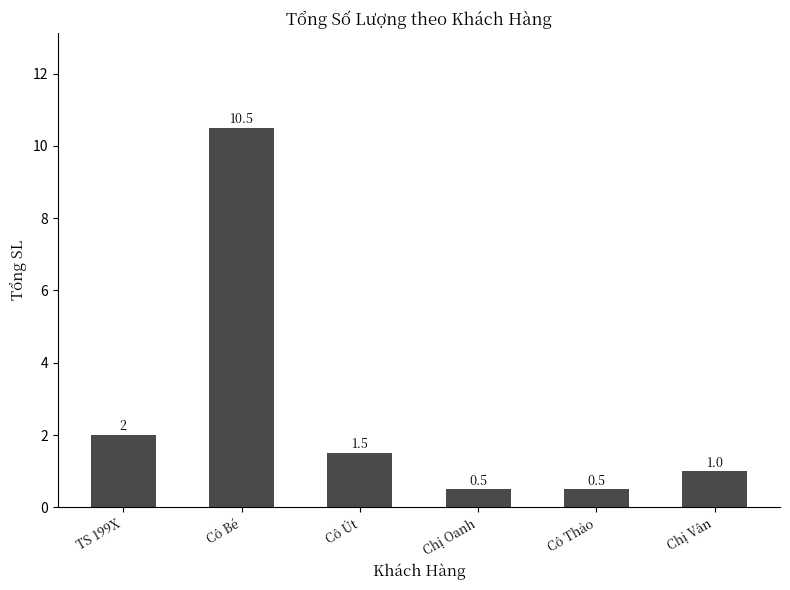

Which has a higher value, Chị Oanh or Cô Út?

Cô Út